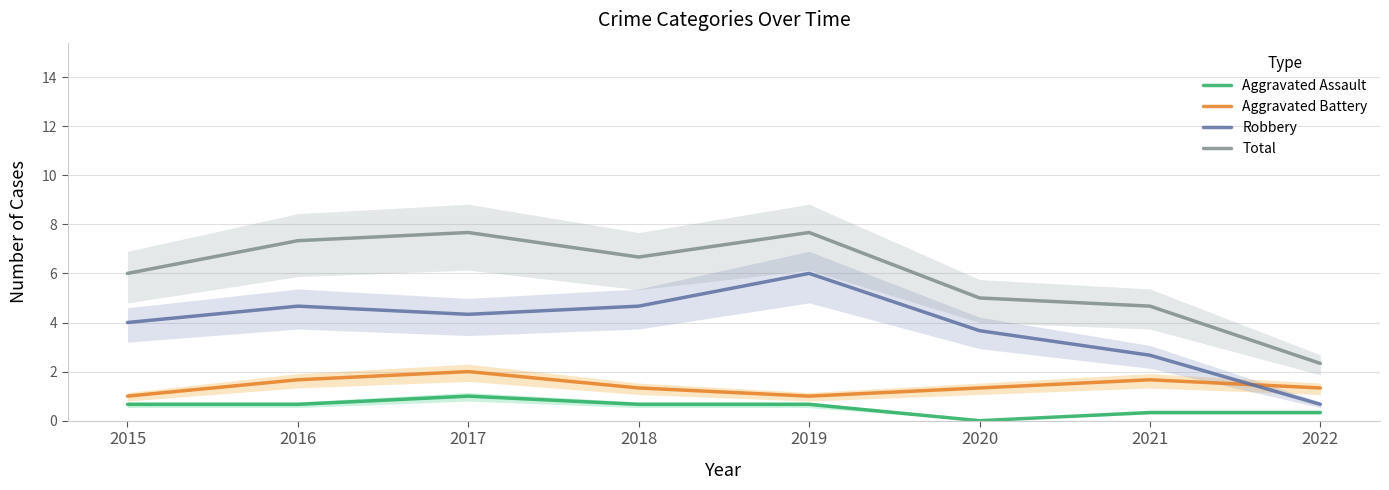

What is the sum of the Total values at 2022 and 2017?

10.0